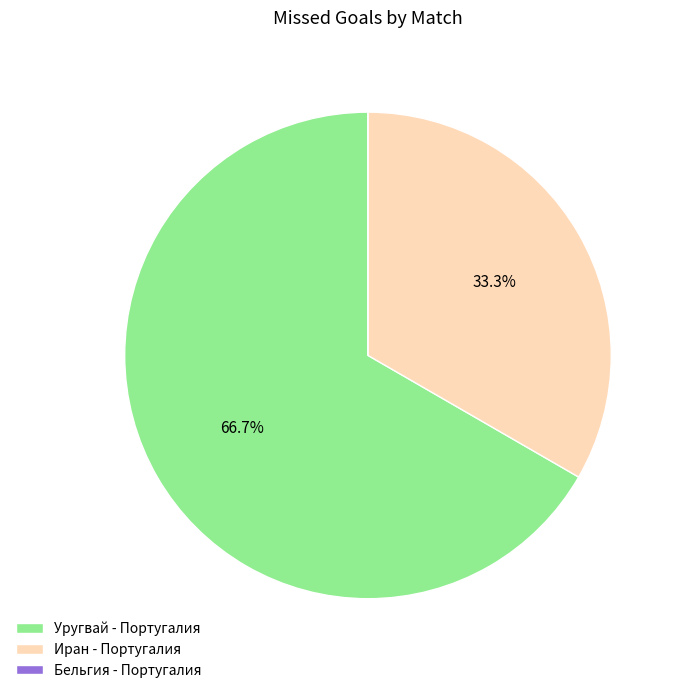

What percentage is NOT represented by Уругвай - Португалия?

33.3%